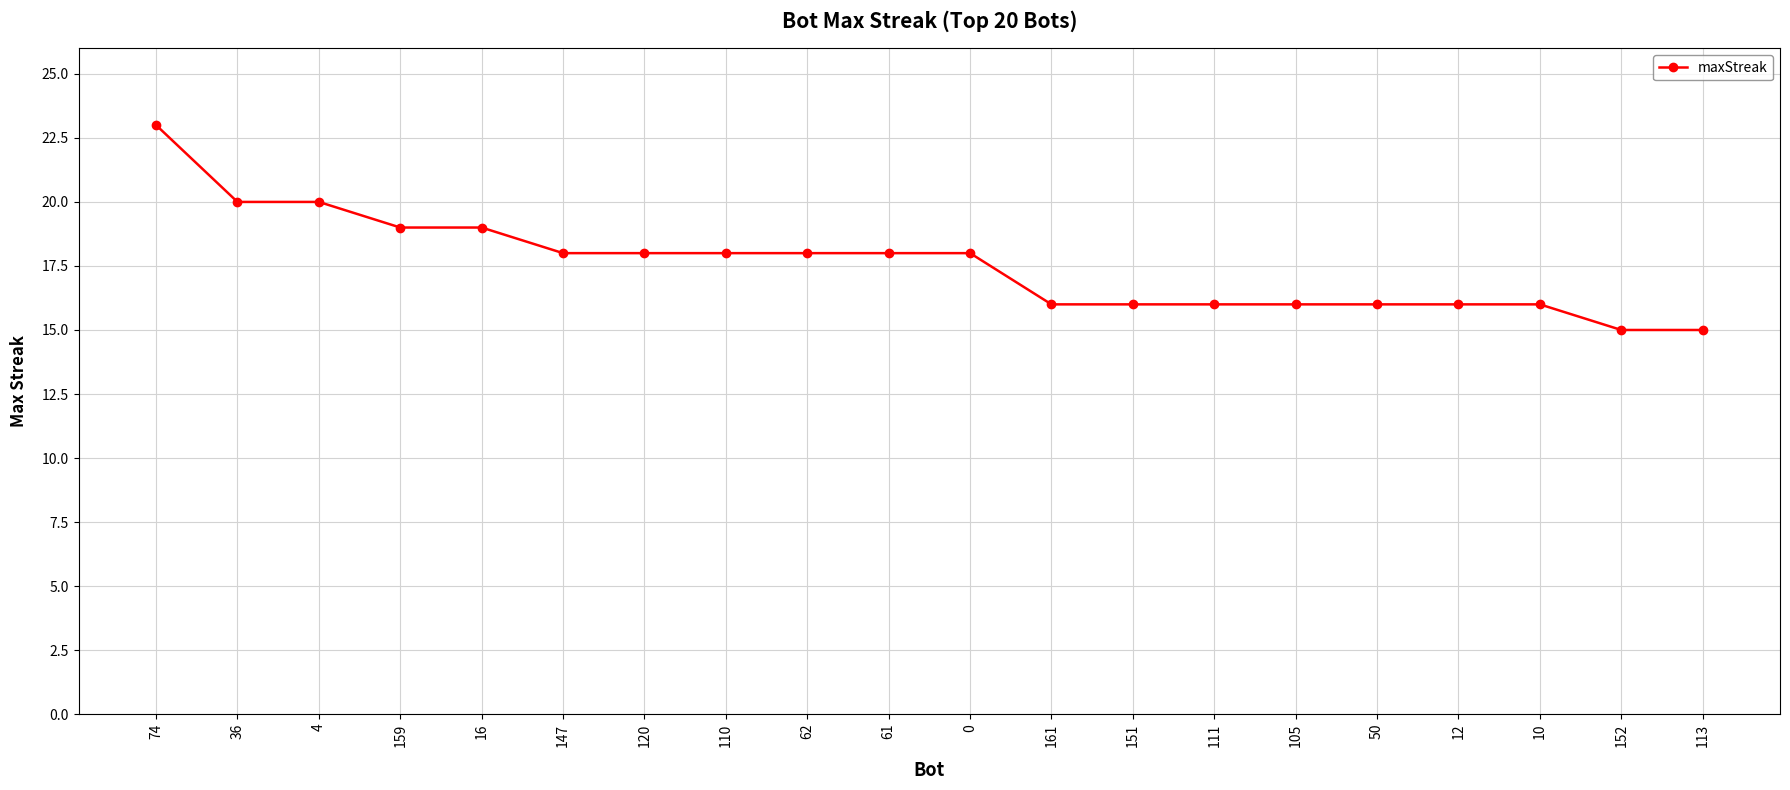

The value at 0 is 18. True or false?

True